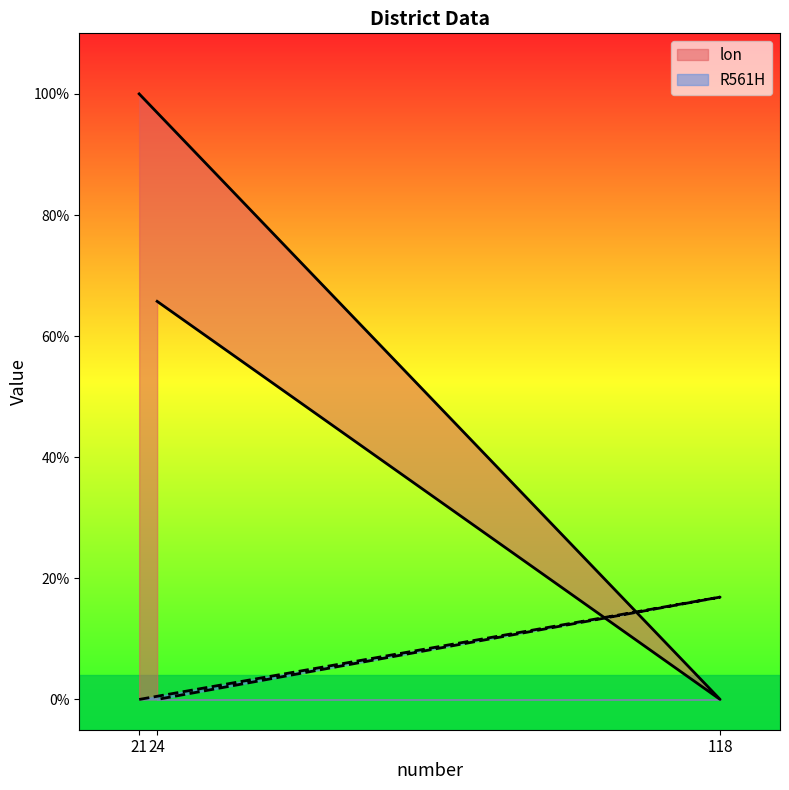

Between 118 and 24, which series saw the biggest shift?

lon